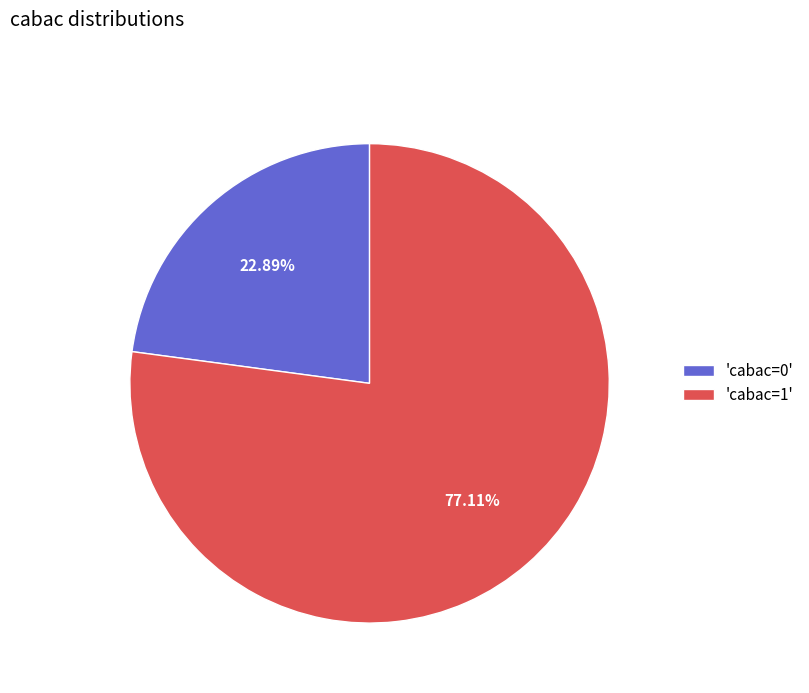

Which category has the smallest portion of the pie?

'cabac=0'